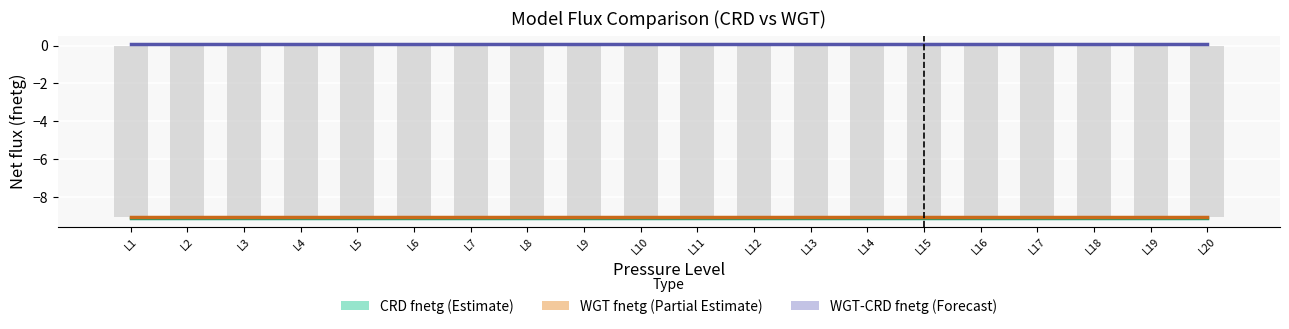

List the labels in order of WGT fnetg (Partial Estimate) value, largest first.

L20, L13, L14, L15, L16, L17, L18, L19, L1, L2, L3, L4, L5, L6, L7, L8, L9, L10, L11, L12